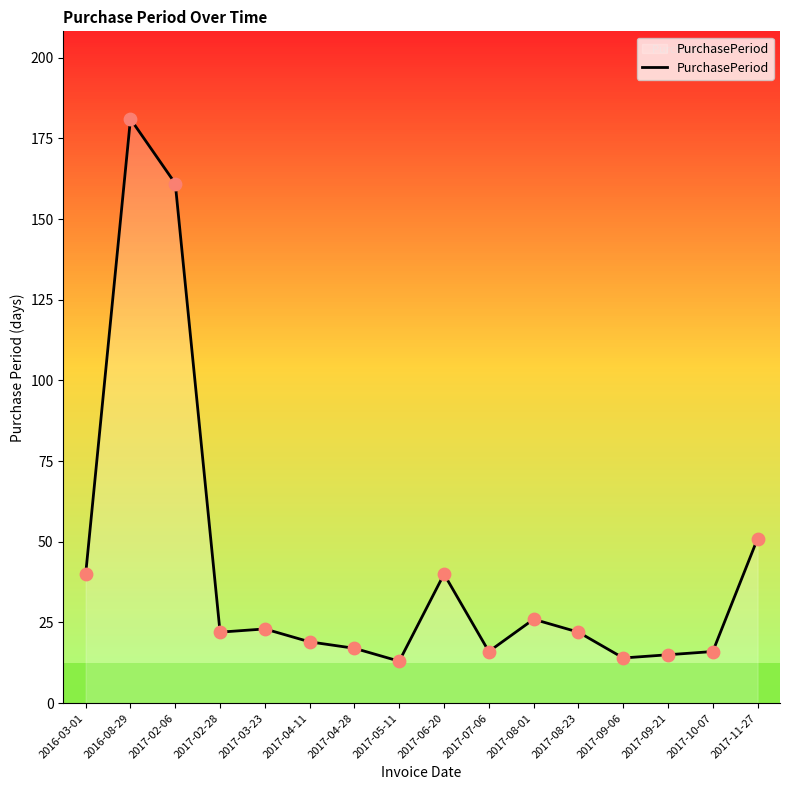

What is the ratio of the value at 2017-07-06 to the value at 2016-03-01?

0.4